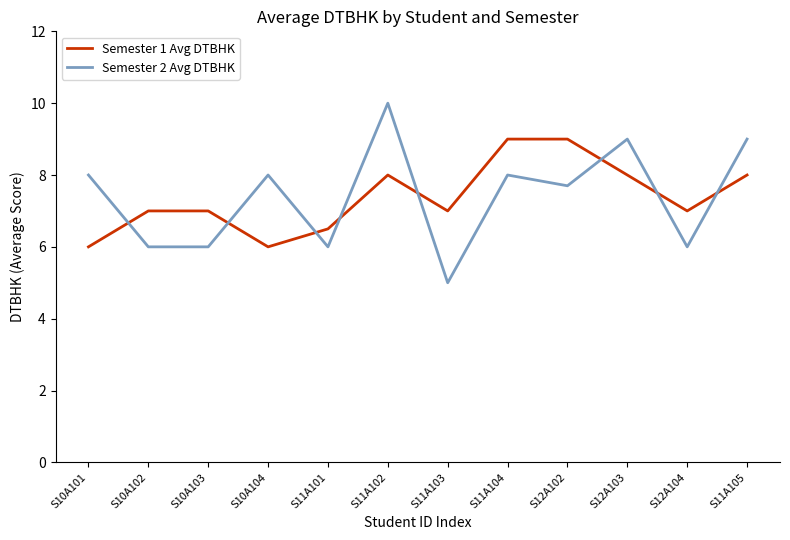

At which label does Semester 2 Avg DTBHK reach its peak?

S11A102